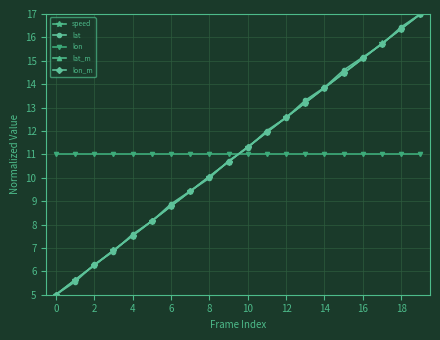

True or false: lon_m has more than 1 points higher than both neighbors.

False